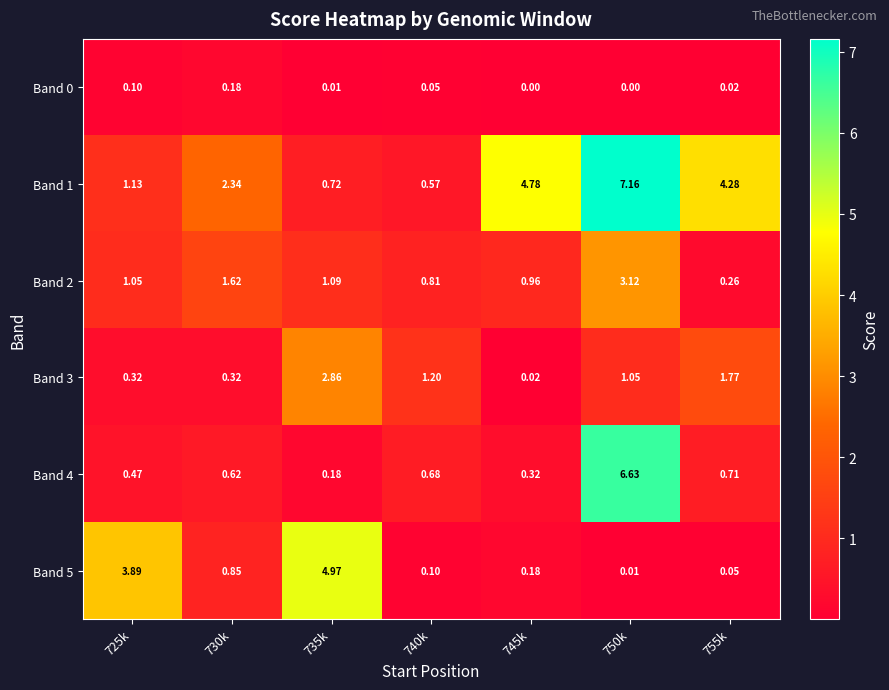

Is the value of Band 1 at 745k greater than the value of Band 2 at 735k?

Yes